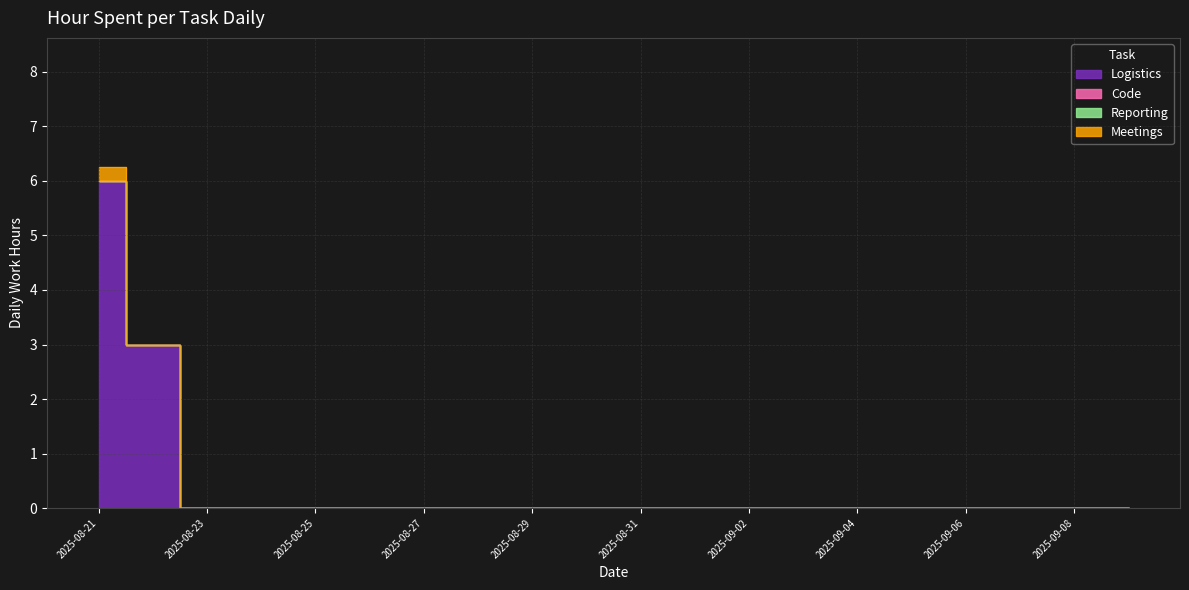

True or false: Logistics has more than 1 interior local peaks.

False